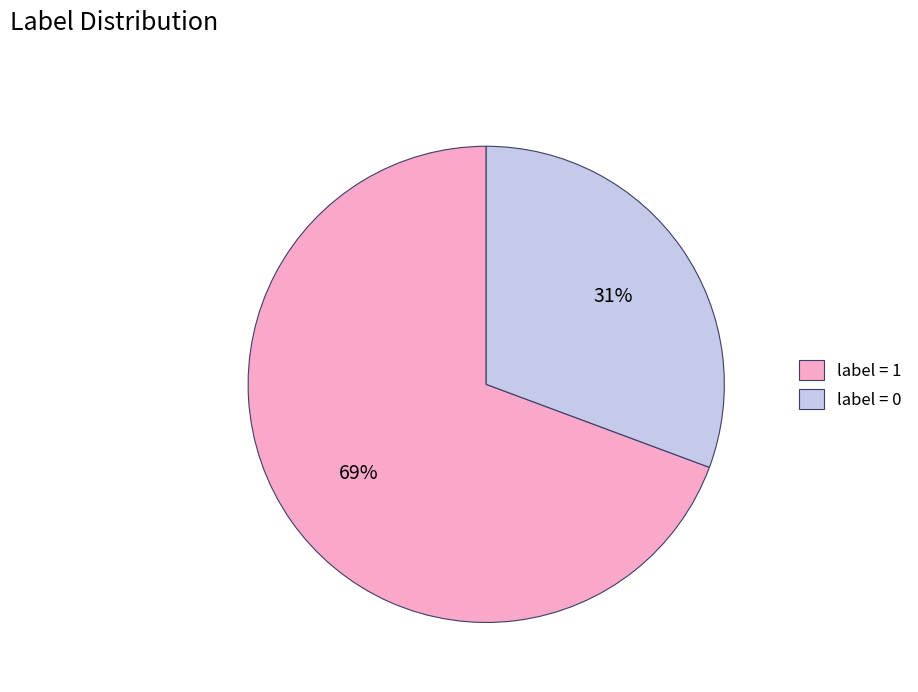

How many slices are in this pie chart?

2